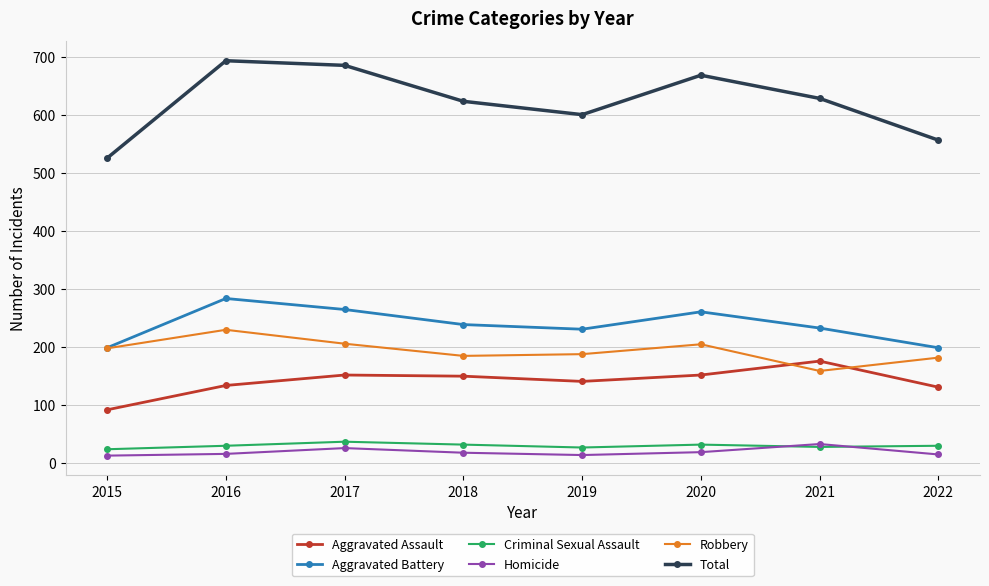

How many values in the Homicide series are below 18?

4